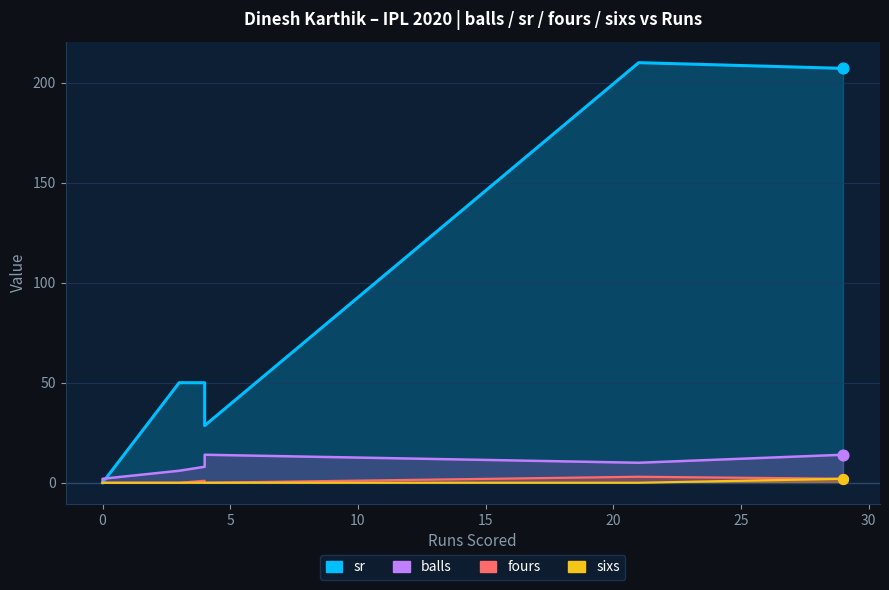

Which series contains the highest Y value?

sr